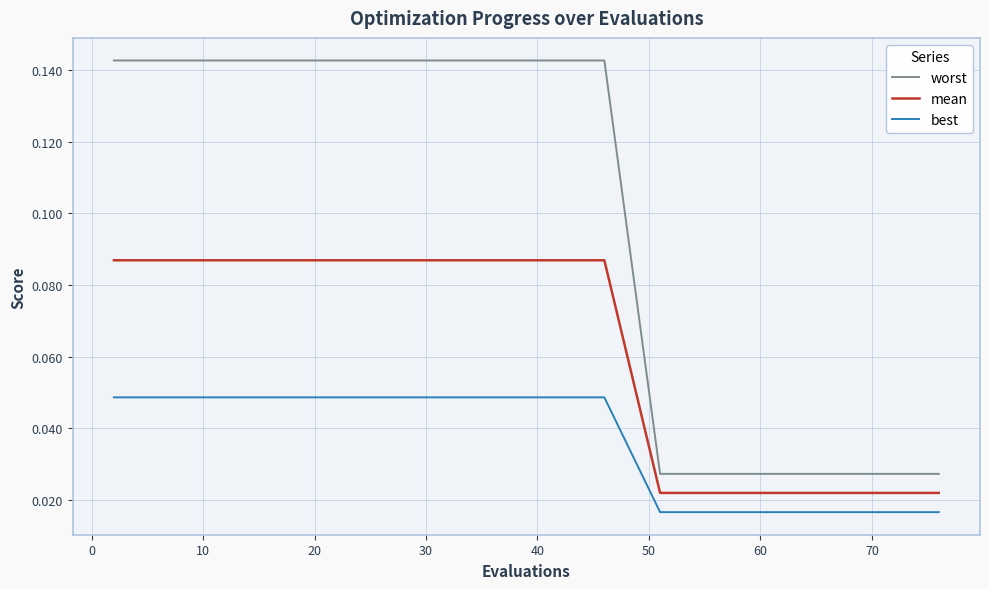

True or false: mean and worst intersect in this chart.

False